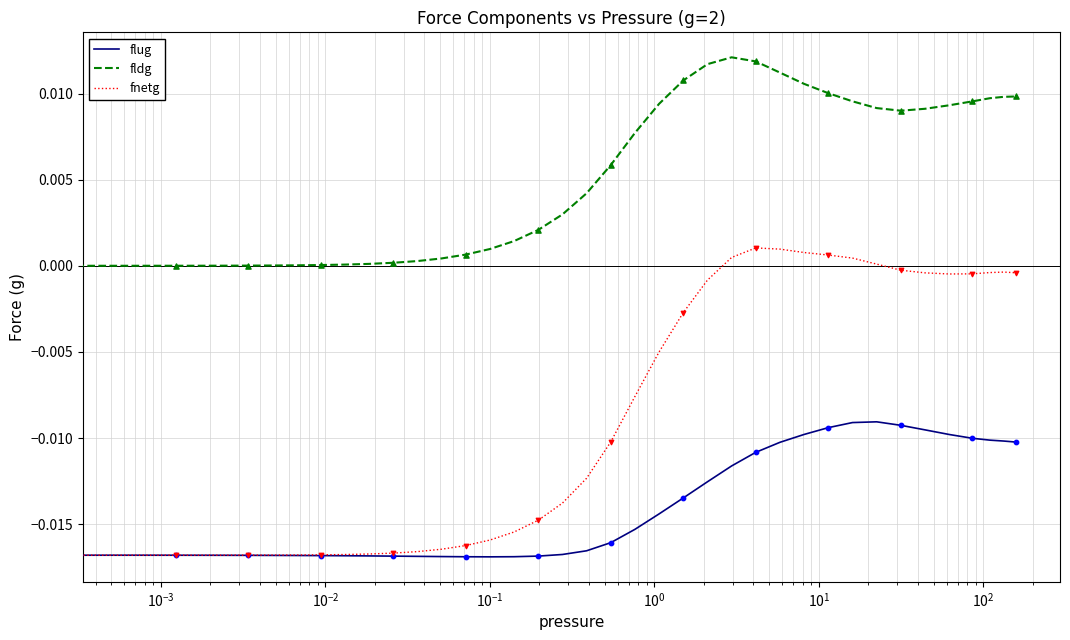

Which series has the largest total across all categories?

fldg